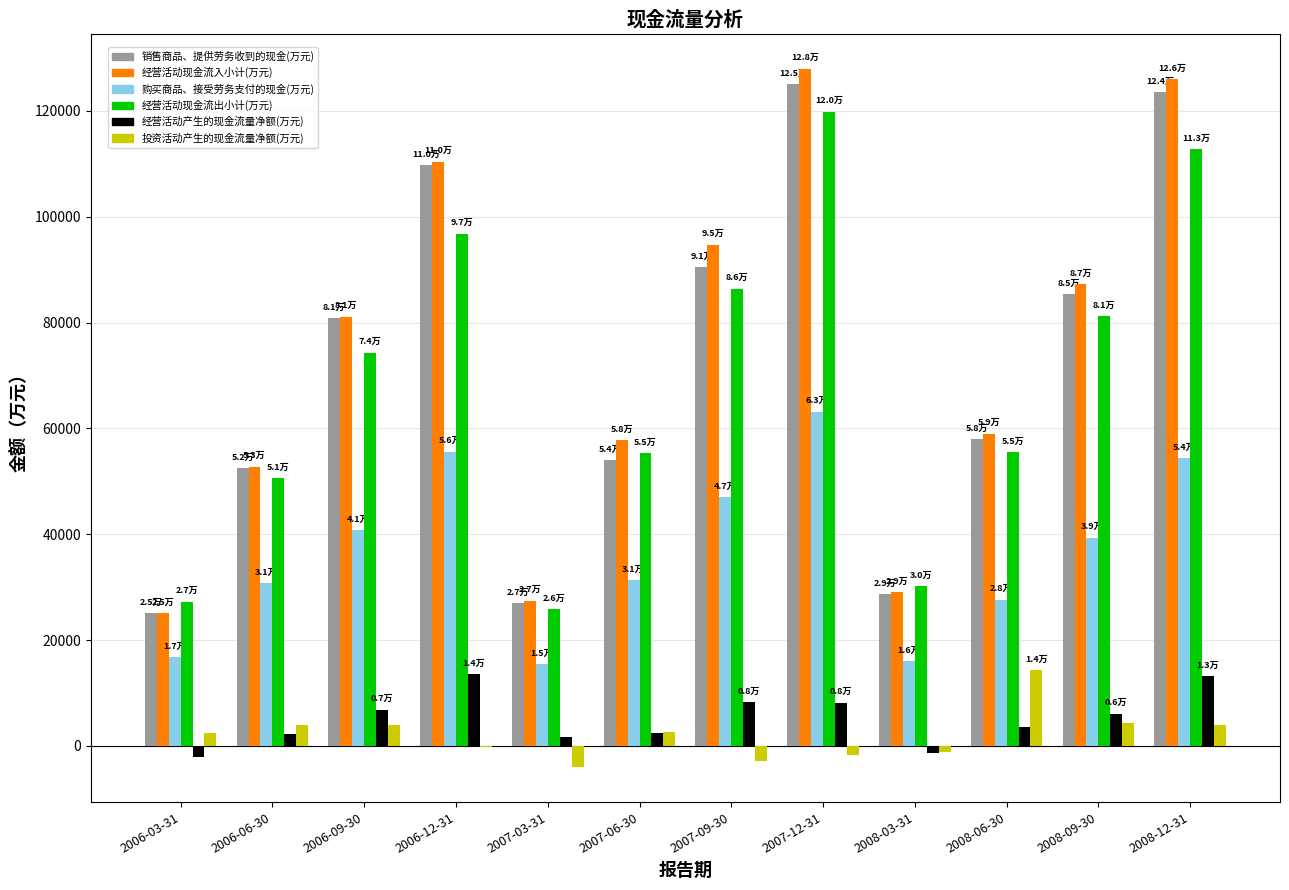

What is the sum of all 购买商品、接受劳务支付的现金(万元) values?

438072